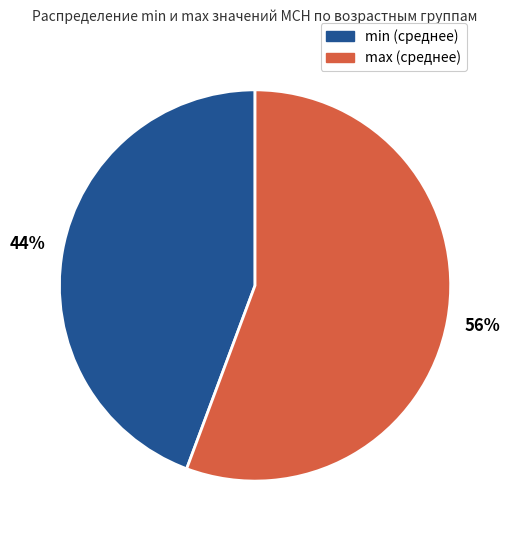

What percentage is the max (среднее) slice, to the nearest percent?

56%